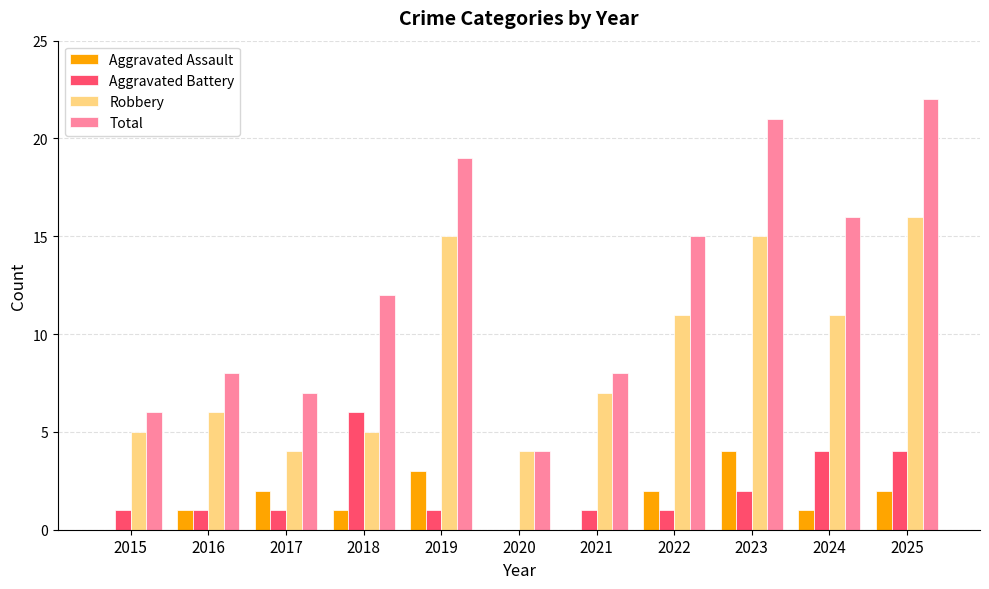

Read the Total value at 2024.

16